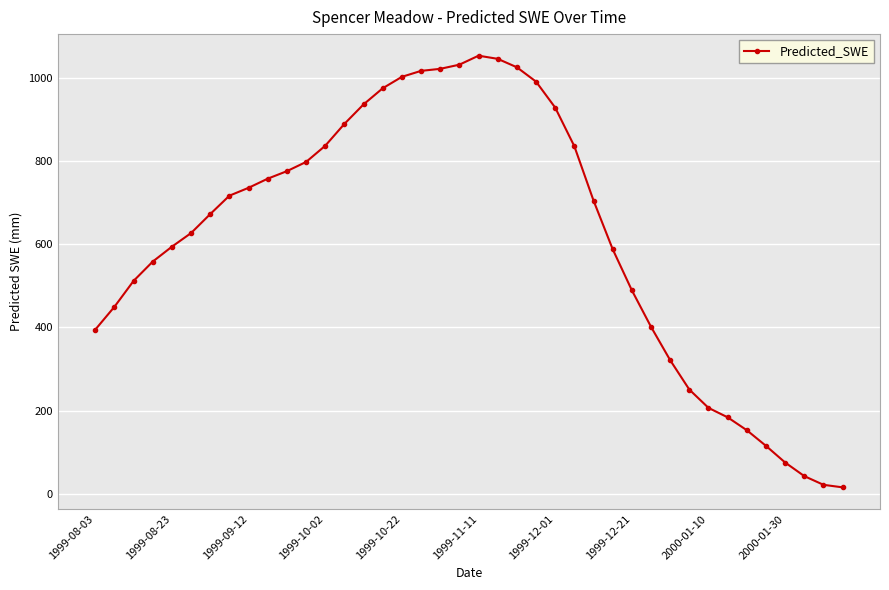

What is the value of the 32nd point from the left?

250.3